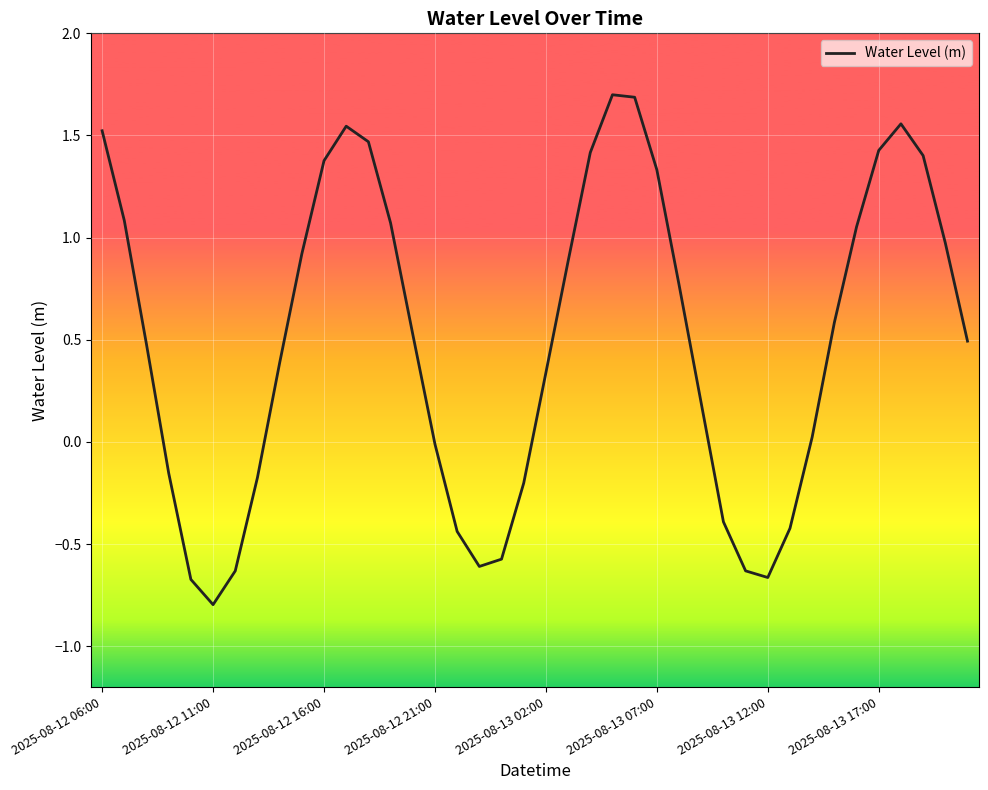

What is the difference between the maximum and minimum values?

2.5